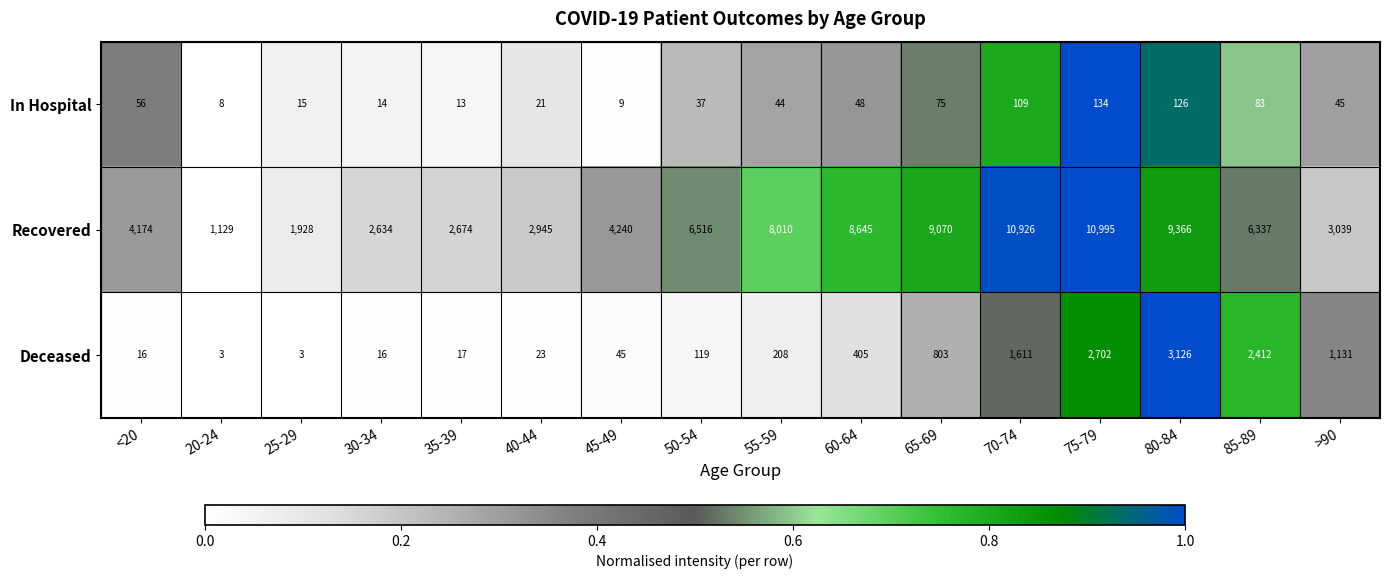

What is the average value of the Deceased series?

790